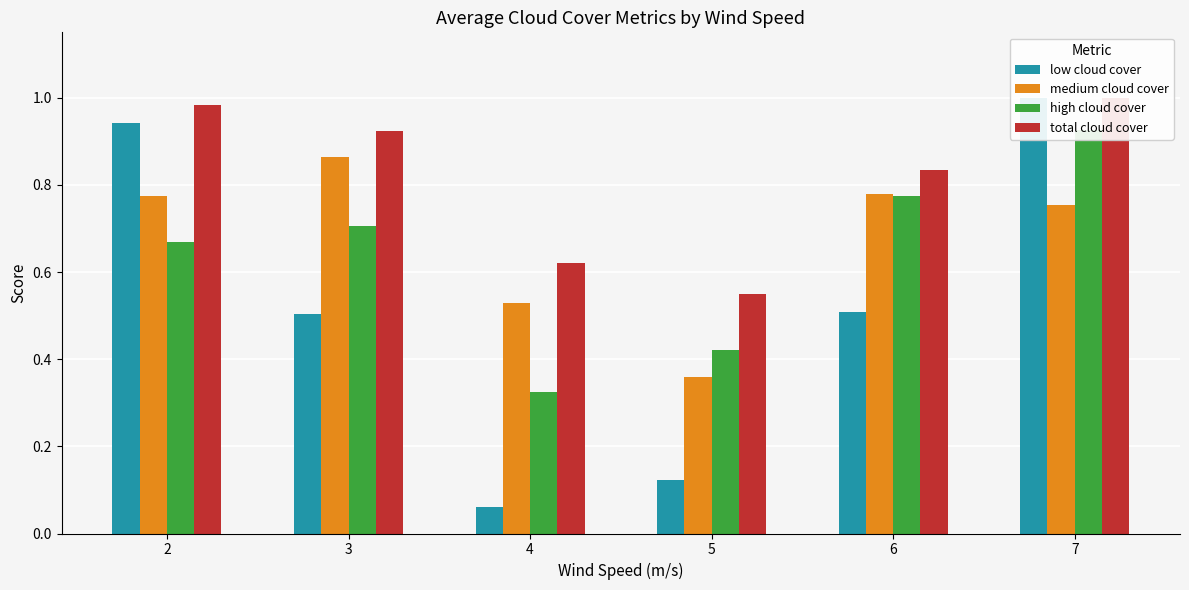

Is it true that medium cloud cover equals 0.9 at 3?

True